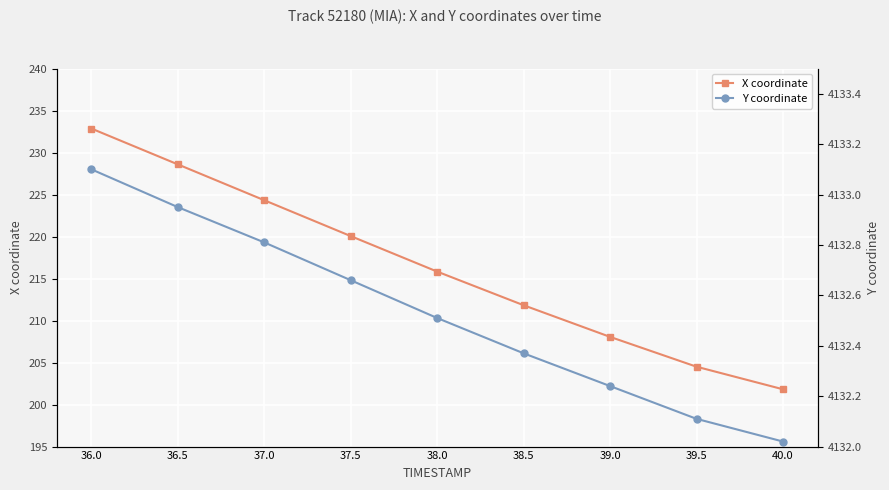

True or false: Y coordinate and X coordinate intersect in this chart.

False